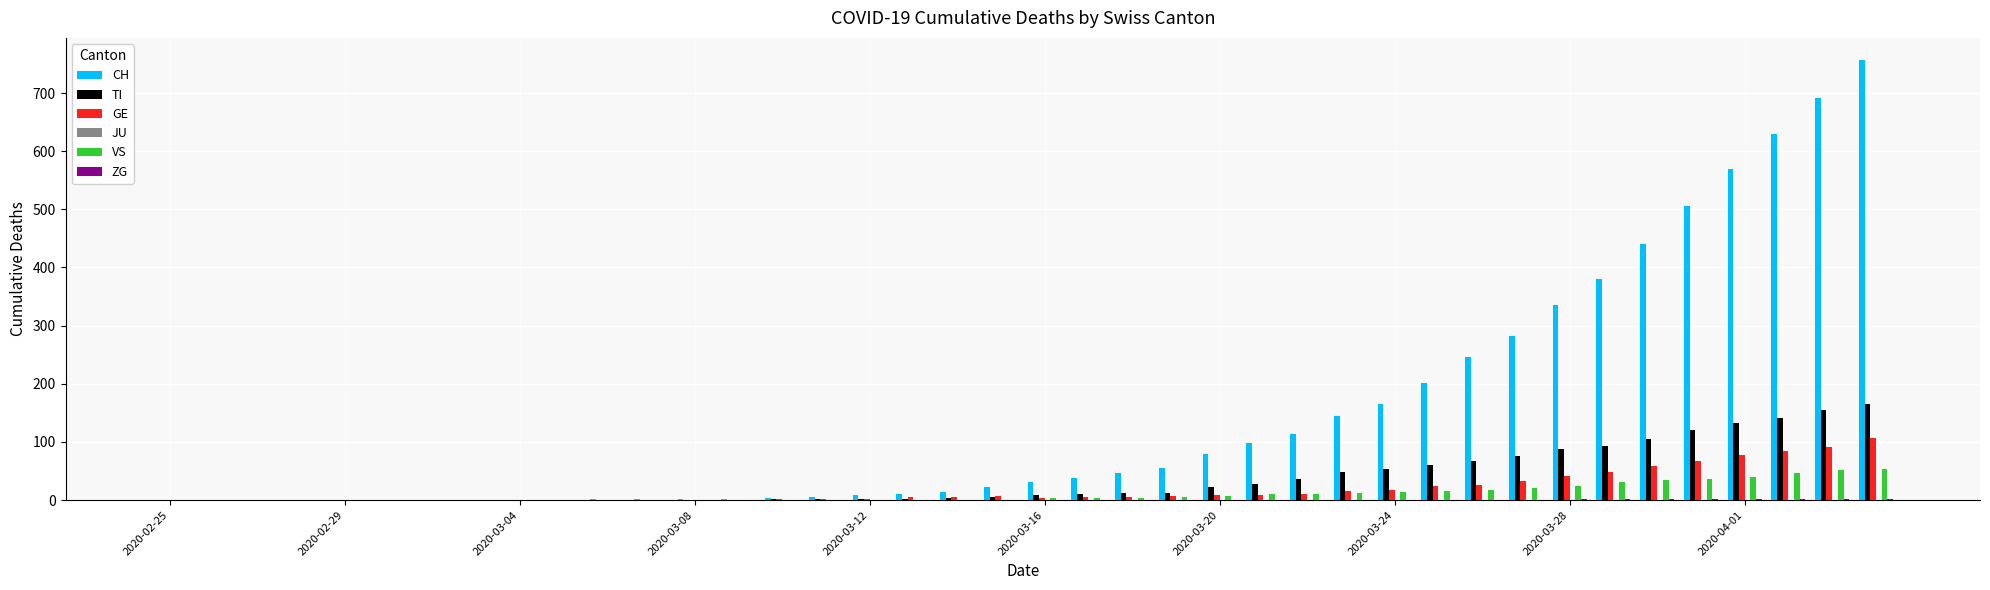

Which series has the largest total across all categories?

CH